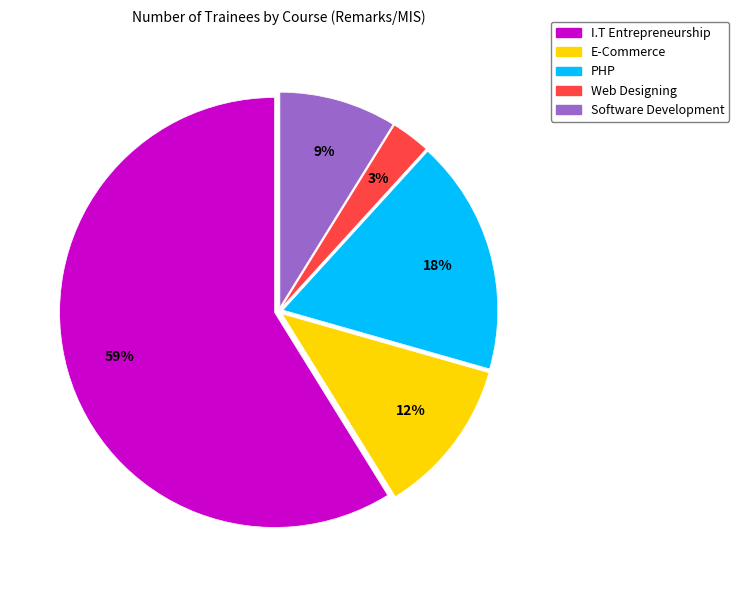

Is there a majority slice in this chart?

Yes